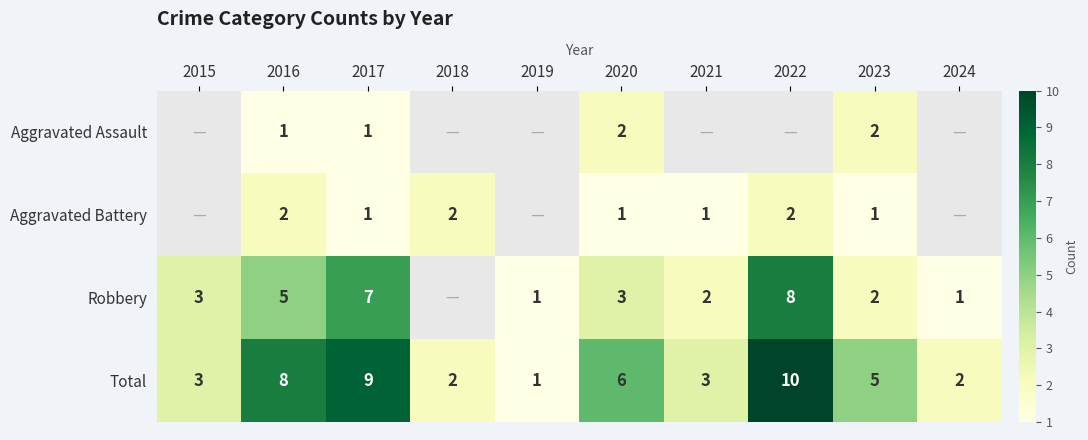

At which label does Total reach its peak?

2022